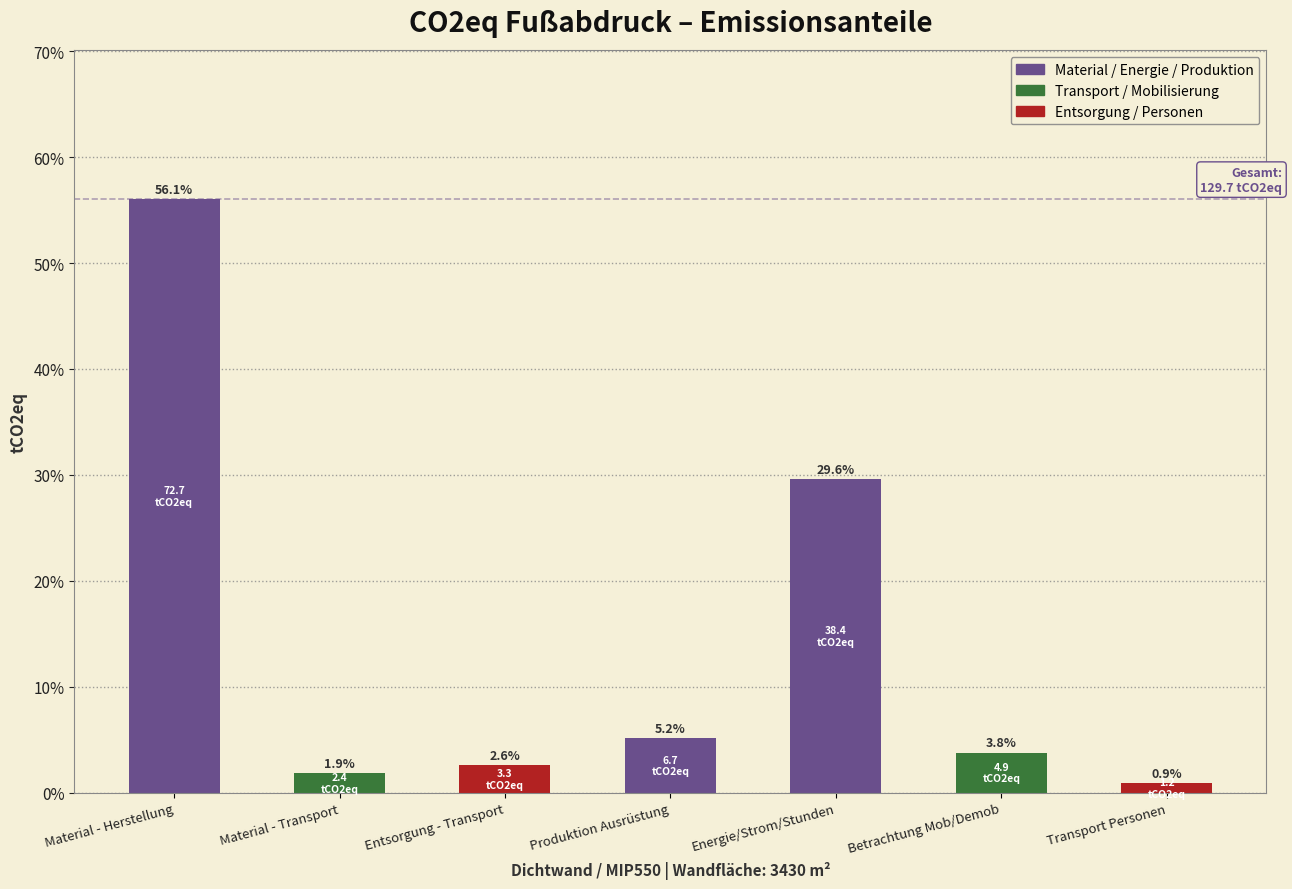

Reading right to left, what are all the values shown in this chart?

0.9	3.8	29.6	5.2	2.6	1.9	56.1